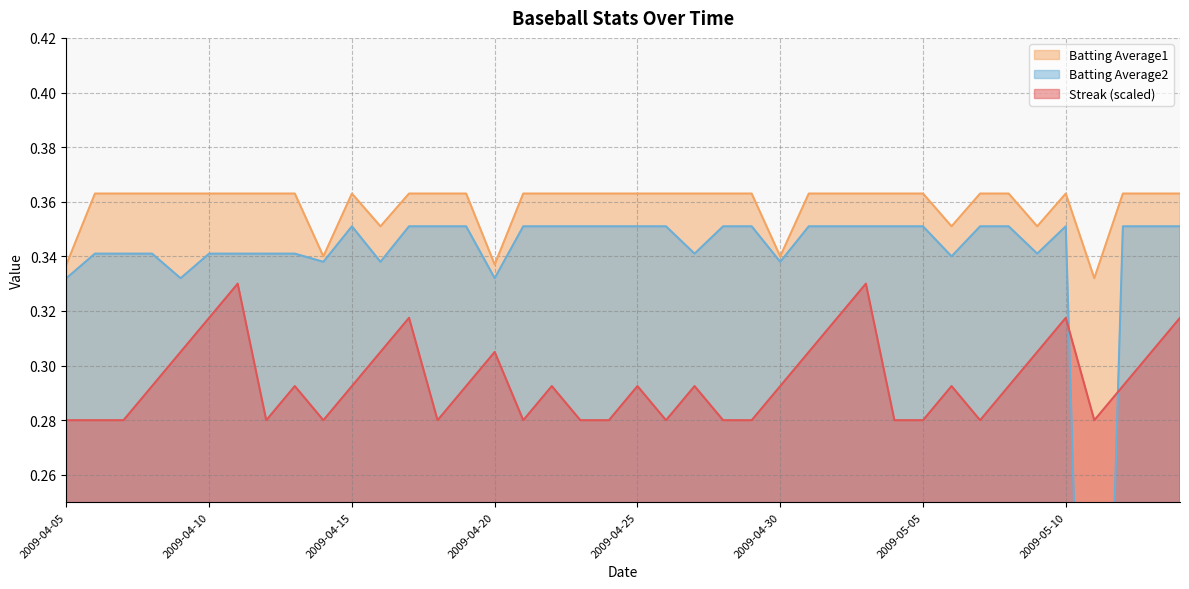

Reading right to left, list all the values displayed in this chart.

Streak: 0.3	0.3	0.3	0.3	0.3	0.3	0.3	0.3	0.3	0.3	0.3	0.3	0.3	0.3	0.3	0.3	0.3	0.3	0.3	0.3	0.3	0.3	0.3	0.3	0.3	0.3	0.3	0.3	0.3	0.3	0.3	0.3	0.3	0.3	0.3	0.3	0.3	0.3	0.3	0.3
Batting Average1: 0.4	0.4	0.4	0.3	0.4	0.4	0.4	0.4	0.4	0.4	0.4	0.4	0.4	0.4	0.3	0.4	0.4	0.4	0.4	0.4	0.4	0.4	0.4	0.4	0.3	0.4	0.4	0.4	0.4	0.4	0.3	0.4	0.4	0.4	0.4	0.4	0.4	0.4	0.4	0.3
Batting Average2: 0.4	0.4	0.4	0.0	0.4	0.3	0.4	0.4	0.3	0.4	0.4	0.4	0.4	0.4	0.3	0.4	0.4	0.3	0.4	0.4	0.4	0.4	0.4	0.4	0.3	0.4	0.4	0.4	0.3	0.4	0.3	0.3	0.3	0.3	0.3	0.3	0.3	0.3	0.3	0.3